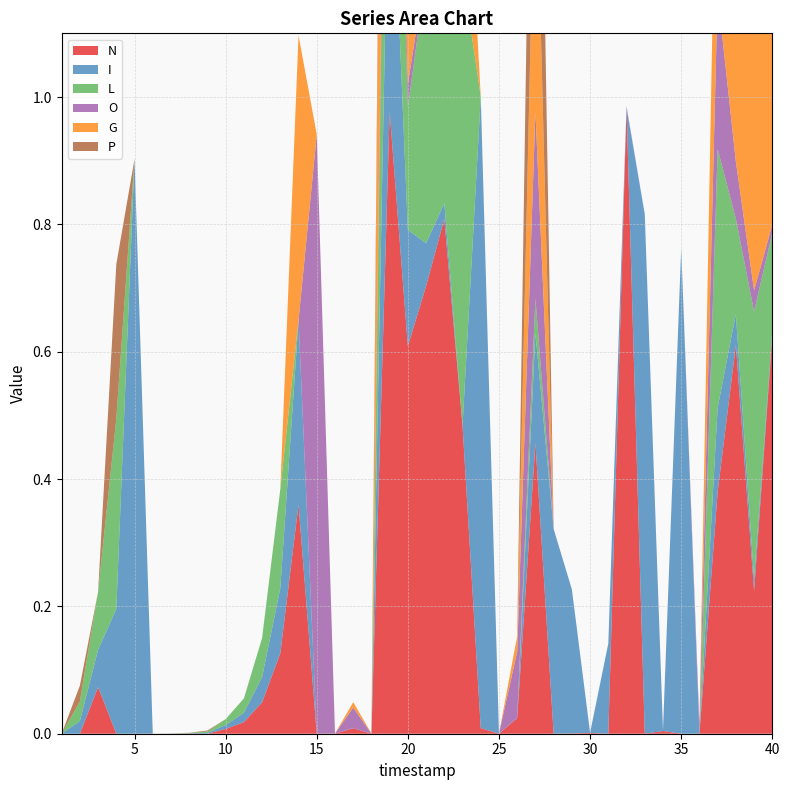

Reading left to right, transcribe all the data shown in this chart.

N: 1=0.0	2=0.0	3=0.1	4=0.0	5=0.0	6=0.0	7=0.0	8=0.0	9=0.0	10=0.0	11=0.0	12=0.0	13=0.1	14=0.4	15=0.0	16=0.0	17=0.0	18=0.0	19=1.0	20=0.6	21=0.7	22=0.8	23=0.5	24=0.0	25=0.0	26=0.0	27=0.5	28=0.0	29=0.0	30=0.0	31=0.0	32=1.0	33=0.0	34=0.0	35=0.0	36=0.0	37=0.4	38=0.6	39=0.2	40=0.6
I: 1=0.0	2=0.0	3=0.1	4=0.2	5=0.9	6=0.0	7=0.0	8=0.0	9=0.0	10=0.0	11=0.0	12=0.0	13=0.1	14=0.3	15=0.0	16=0.0	17=0.0	18=0.0	19=0.5	20=0.2	21=0.1	22=0.0	23=0.0	24=1.0	25=0.0	26=0.0	27=0.2	28=0.3	29=0.2	30=0.0	31=0.1	32=0.0	33=0.8	34=0.0	35=0.8	36=0.0	37=0.1	38=0.0	39=0.0	40=0.0
L: 1=0.0	2=0.0	3=0.1	4=0.3	5=0.0	6=0.0	7=0.0	8=0.0	9=0.0	10=0.0	11=0.0	12=0.1	13=0.2	14=0.0	15=0.0	16=0.0	17=0.0	18=0.0	19=0.5	20=0.2	21=0.4	22=0.5	23=0.7	24=0.0	25=0.0	26=0.0	27=0.1	28=0.0	29=0.0	30=0.0	31=0.0	32=0.0	33=0.0	34=0.0	35=0.0	36=0.0	37=0.4	38=0.1	39=0.4	40=0.2
O: 1=0.0	2=0.0	3=0.0	4=0.0	5=0.0	6=0.0	7=0.0	8=0.0	9=0.0	10=0.0	11=0.0	12=0.0	13=0.0	14=0.0	15=0.9	16=0.0	17=0.0	18=0.0	19=0.1	20=0.0	21=0.0	22=0.0	23=0.0	24=0.0	25=0.0	26=0.1	27=0.3	28=0.0	29=0.0	30=0.0	31=0.0	32=0.0	33=0.0	34=0.0	35=0.0	36=0.0	37=0.2	38=0.1	39=0.0	40=0.0
G: 1=0.0	2=0.0	3=0.0	4=0.0	5=0.0	6=0.0	7=0.0	8=0.0	9=0.0	10=0.0	11=0.0	12=0.0	13=0.0	14=0.4	15=0.0	16=0.0	17=0.0	18=0.0	19=1.0	20=0.6	21=0.7	22=0.8	23=0.3	24=0.0	25=0.0	26=0.0	27=0.5	28=0.0	29=0.0	30=0.0	31=0.0	32=0.0	33=0.0	34=0.0	35=0.0	36=0.0	37=0.4	38=0.4	39=0.4	40=0.4
P: 1=0.0	2=0.0	3=0.0	4=0.2	5=0.0	6=0.0	7=0.0	8=0.0	9=0.0	10=0.0	11=0.0	12=0.0	13=0.0	14=0.0	15=0.0	16=0.0	17=0.0	18=0.0	19=0.2	20=0.1	21=0.0	22=0.0	23=0.0	24=0.0	25=0.0	26=0.0	27=0.6	28=0.0	29=0.0	30=0.0	31=0.0	32=0.0	33=0.0	34=0.0	35=0.0	36=0.0	37=0.0	38=0.4	39=0.4	40=0.4